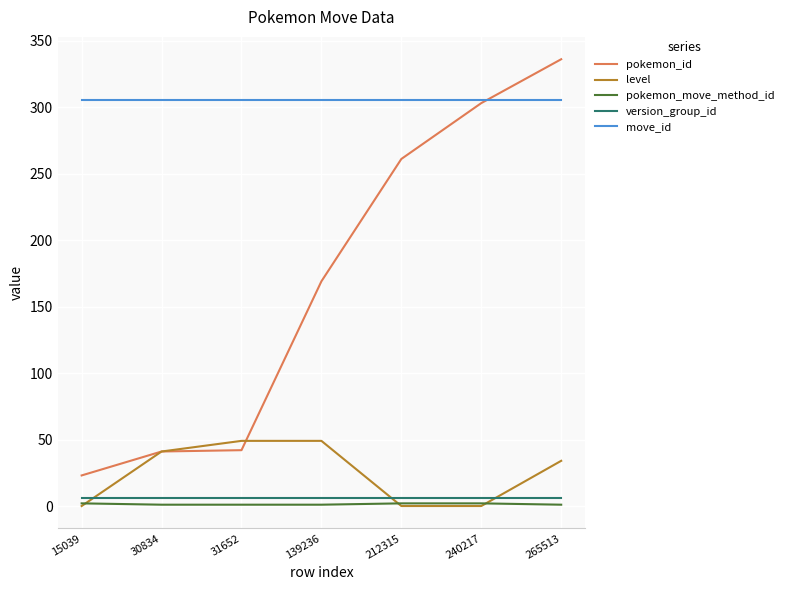

Rank the series at 31652 from highest to lowest value.

move_id, level, pokemon_id, version_group_id, pokemon_move_method_id